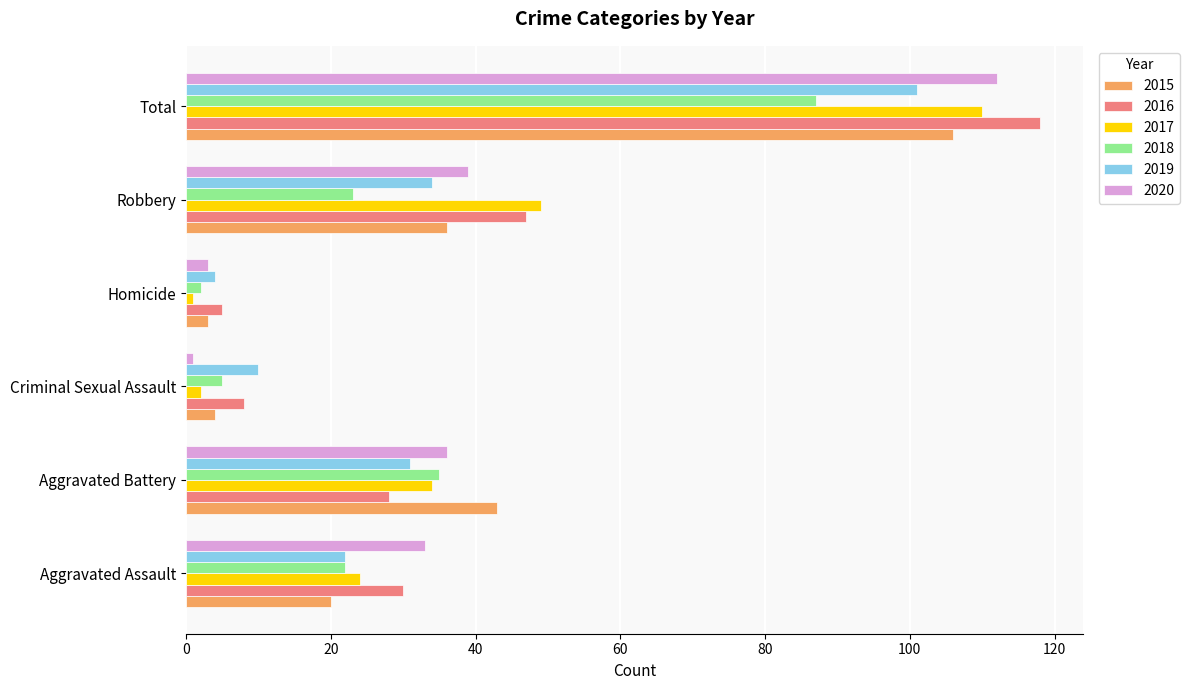

Which category has the highest value in the 2016 series?

Total